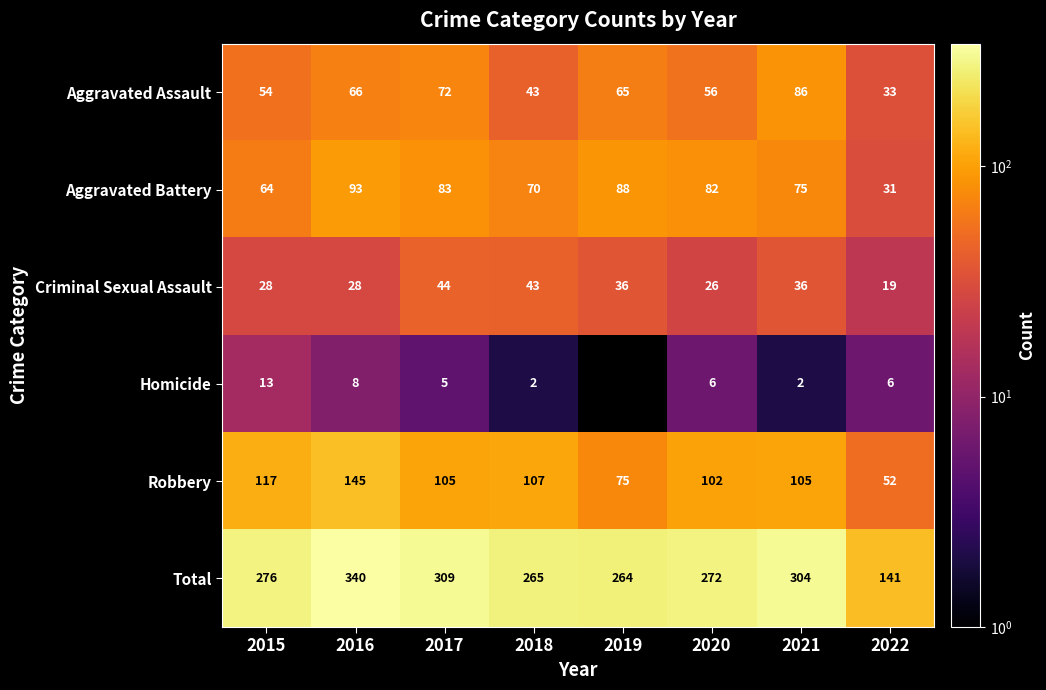

Rank the categories by Total value from highest to lowest.

2016, 2017, 2021, 2015, 2020, 2018, 2019, 2022